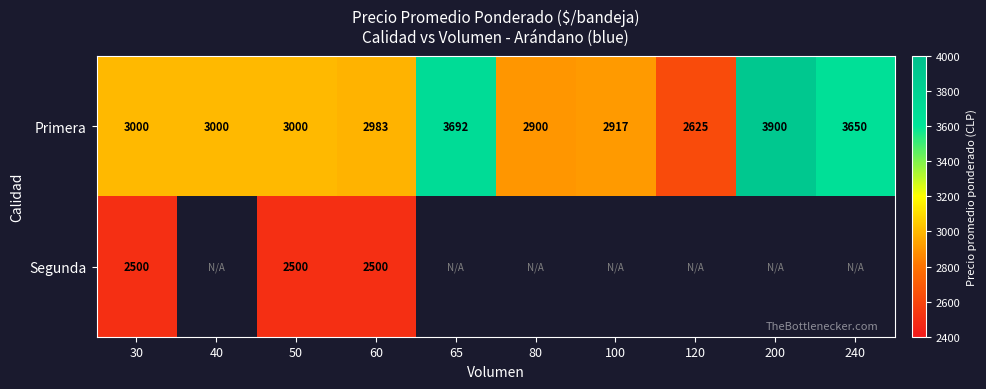

What is the approximate value of Primera at 30, to the nearest 50?

3000